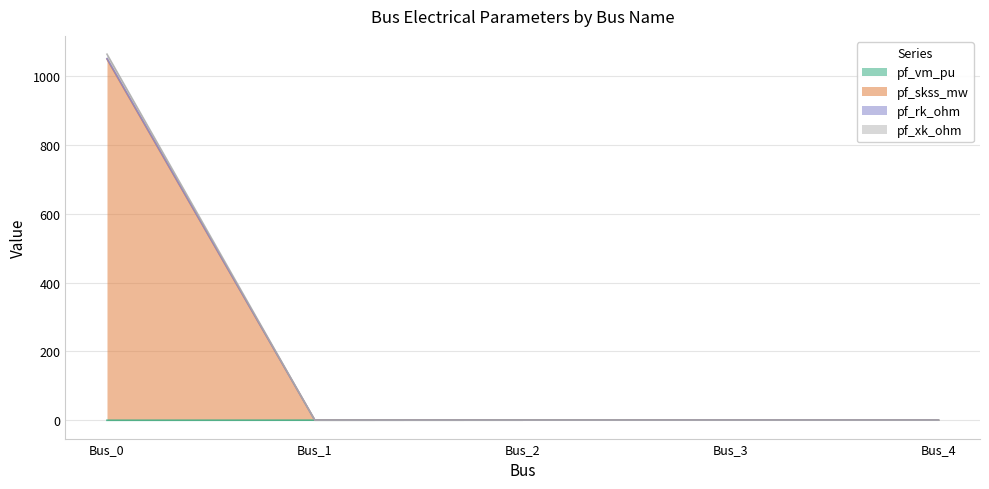

At which category does pf_skss_mw reach its first local valley?

Bus_1